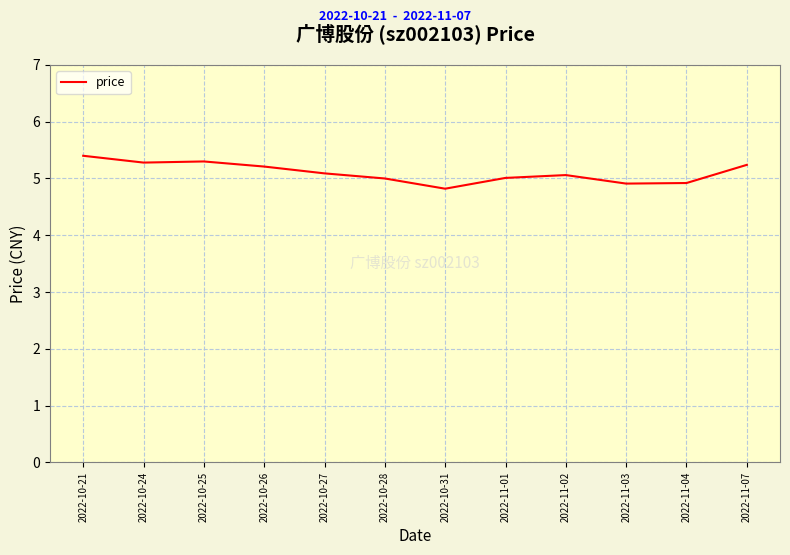

What is the ratio of the value at 2022-10-25 to the value at 2022-11-07?

1.0